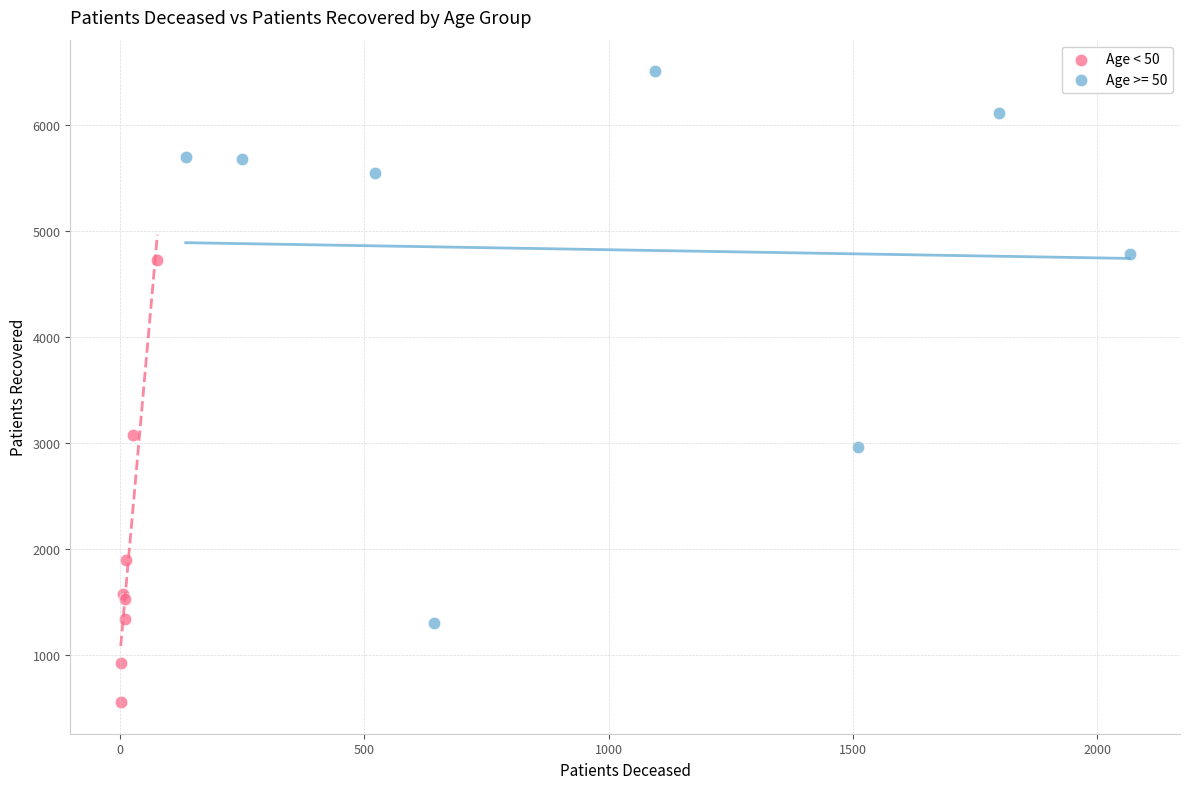

Which series has the widest spread of Y values?

Age >= 50